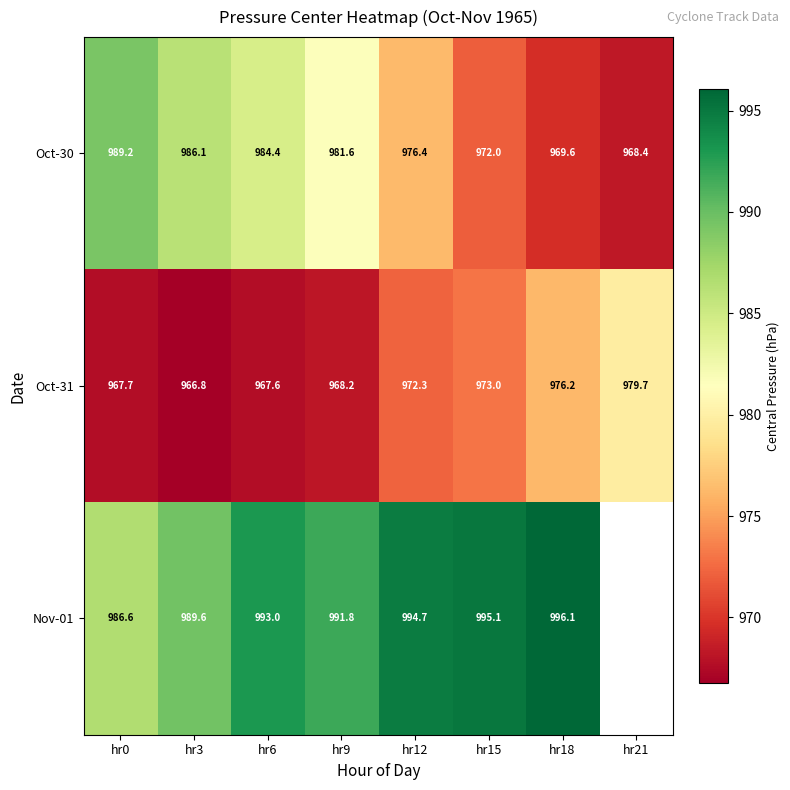

How many data points in Oct-31 are above 972?

4